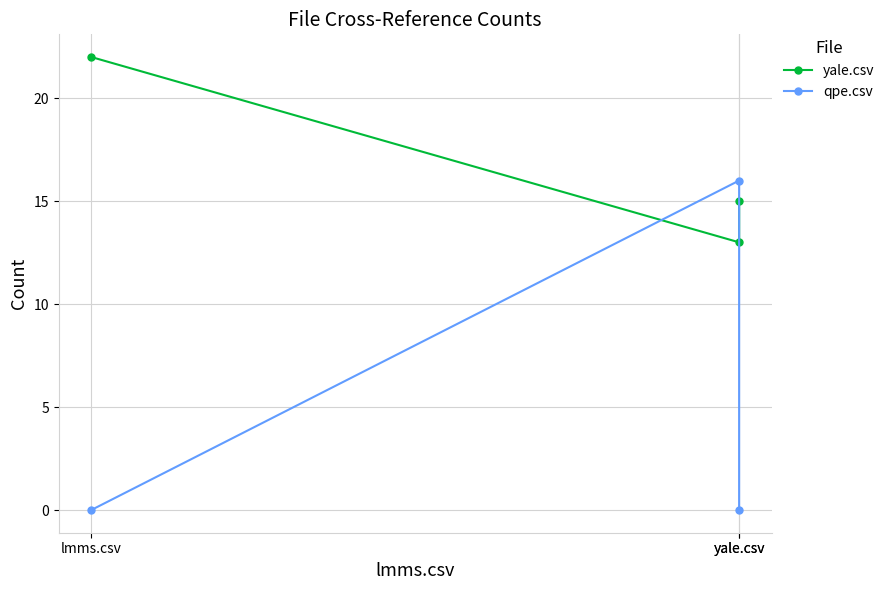

At how many categories does at least one series exceed 19?

1